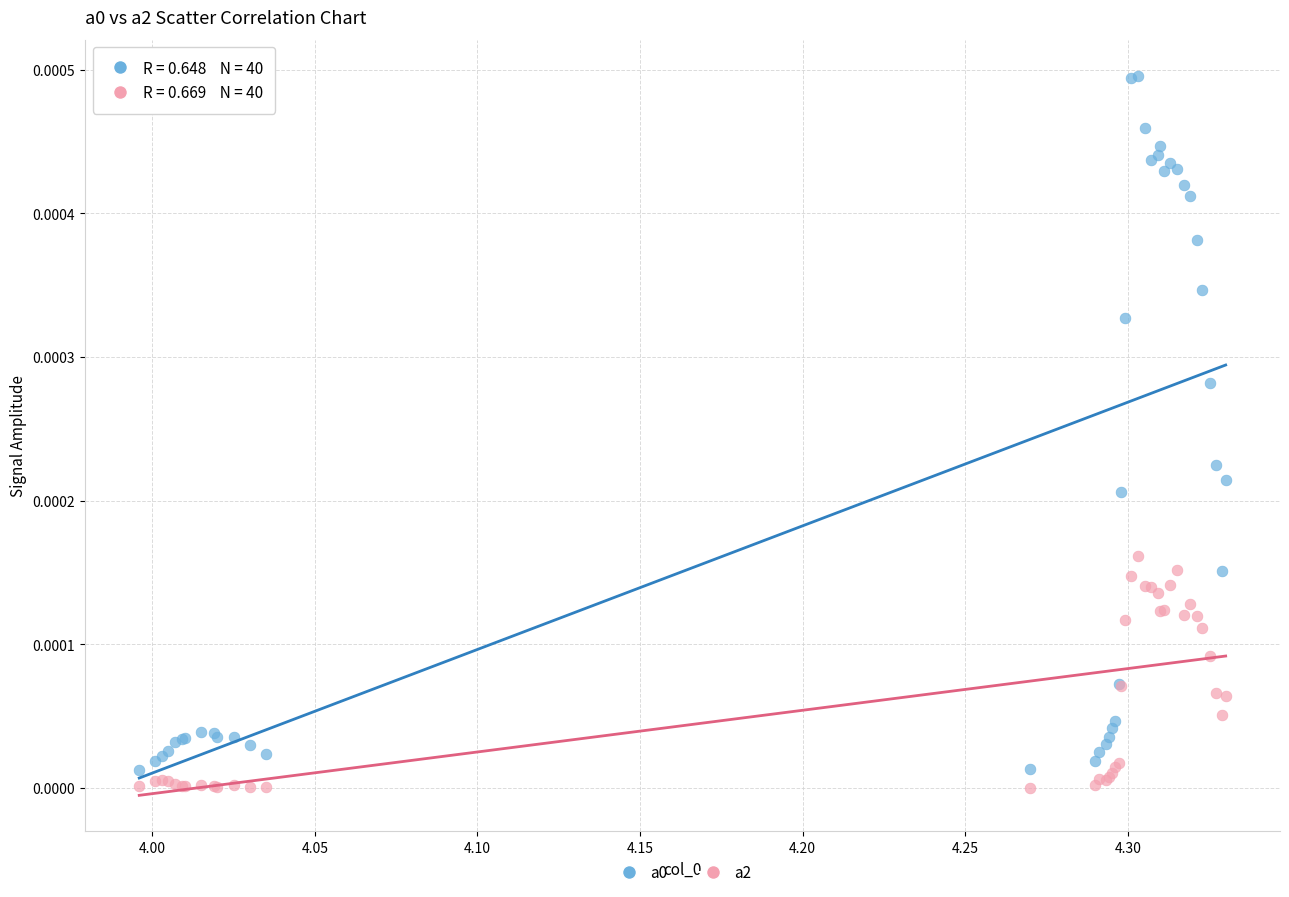

What is the X range (max minus min) for the scatter plot?

0.3